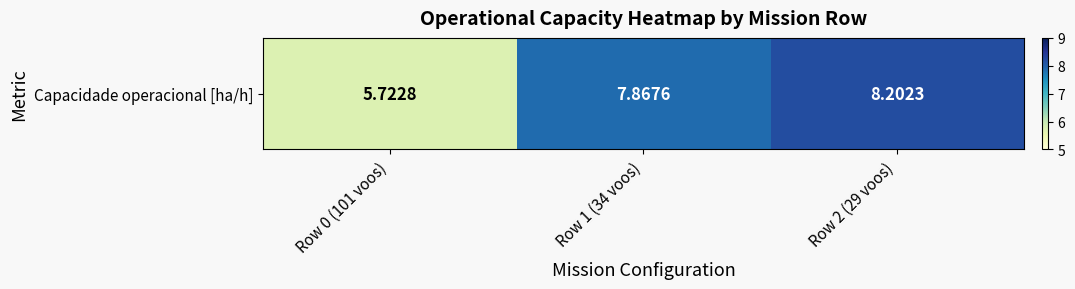

How many values are below 7?

1